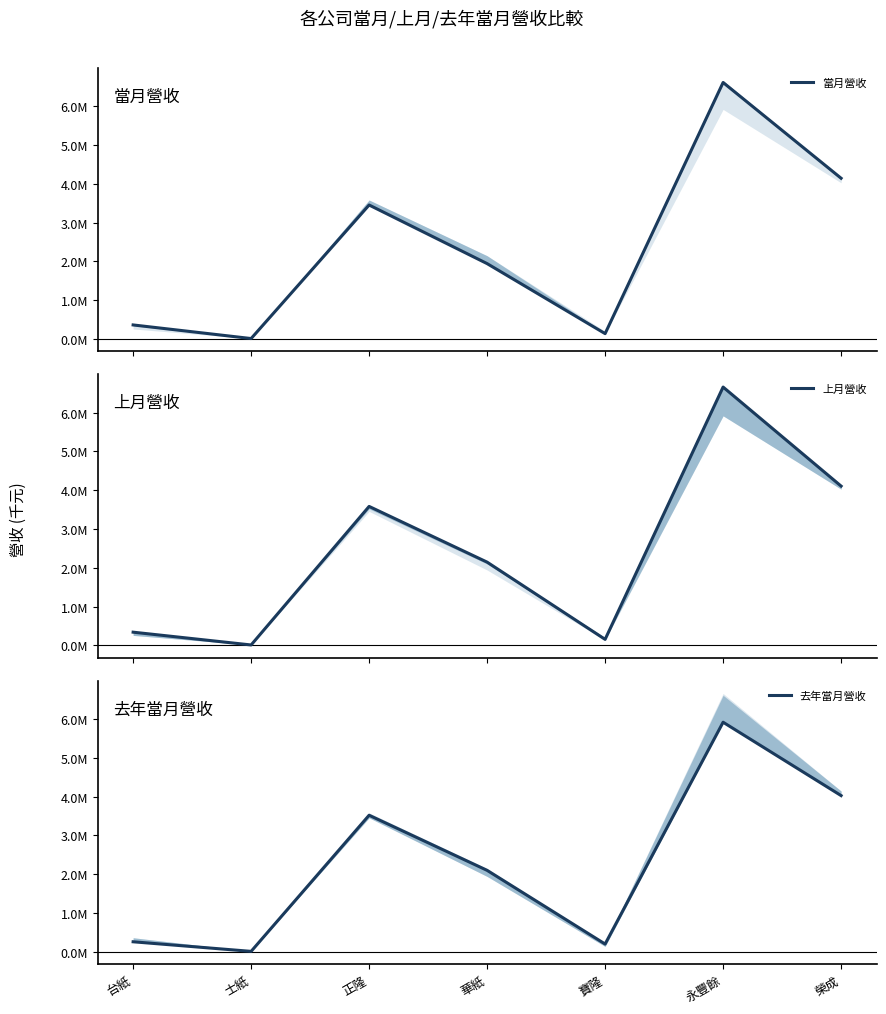

What is the value of the 去年當月營收 point at the 2nd from the left?

12728